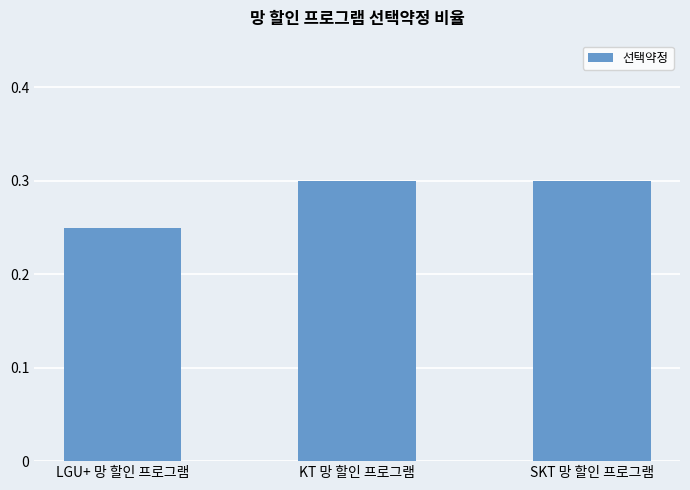

What value does the data have at KT 망 할인 프로그램?

0.3